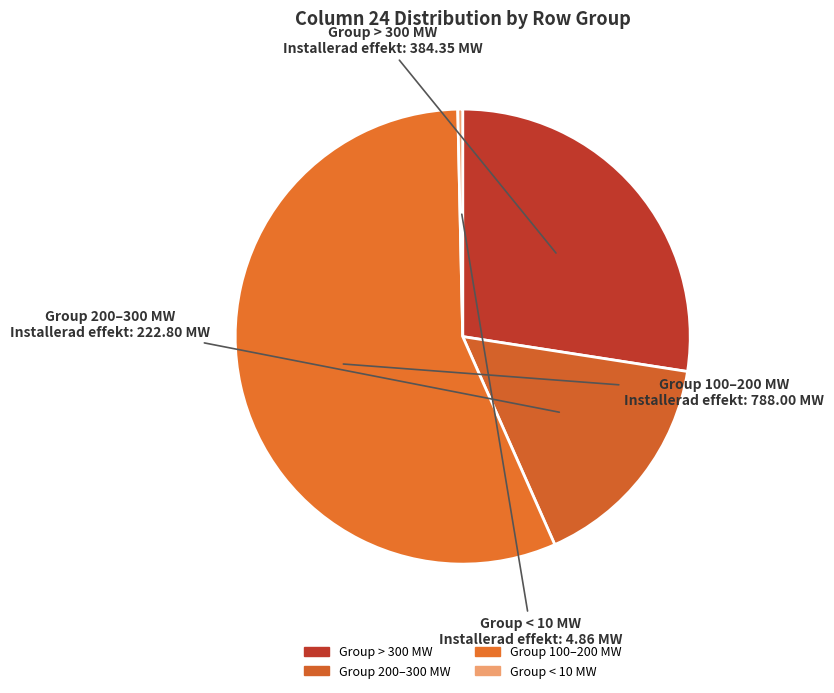

Count the number of slices in the pie.

4